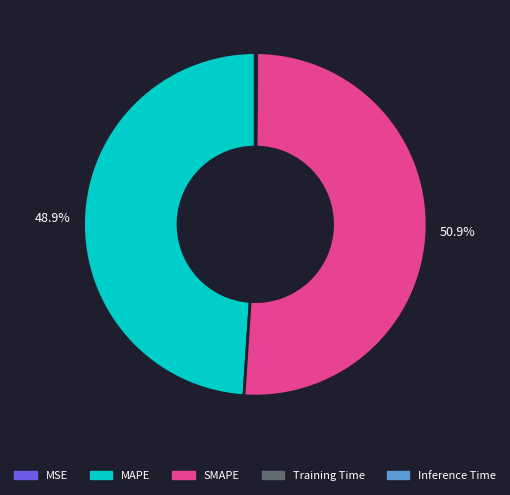

Is it true that MAPE is 36% of the pie?

False